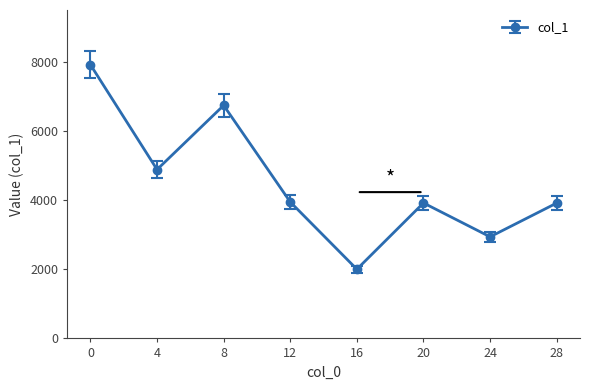

The value at 12 is 2404. True or false?

False